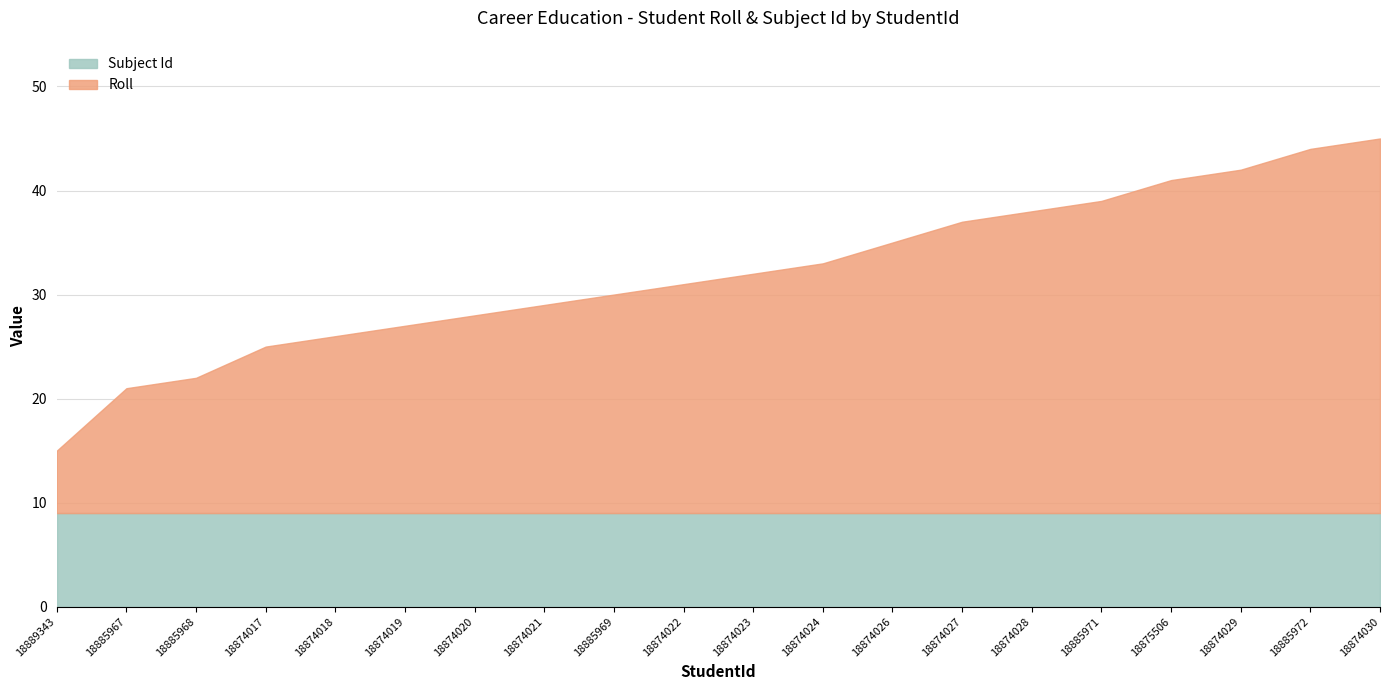

Is it true that Roll equals 33 at 18874029?

True